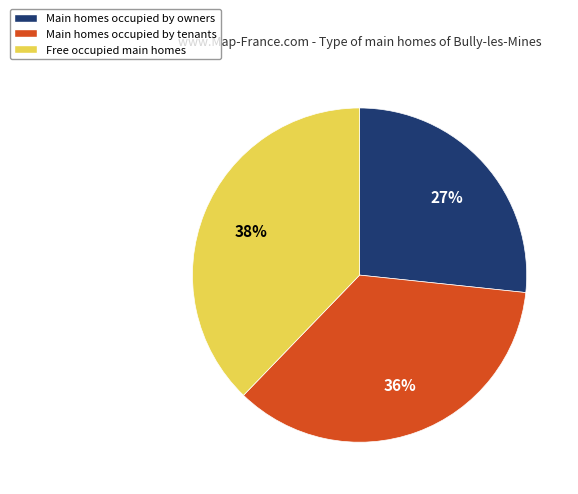

The Main homes occupied by owners slice represents 38% of the pie. True or false?

False